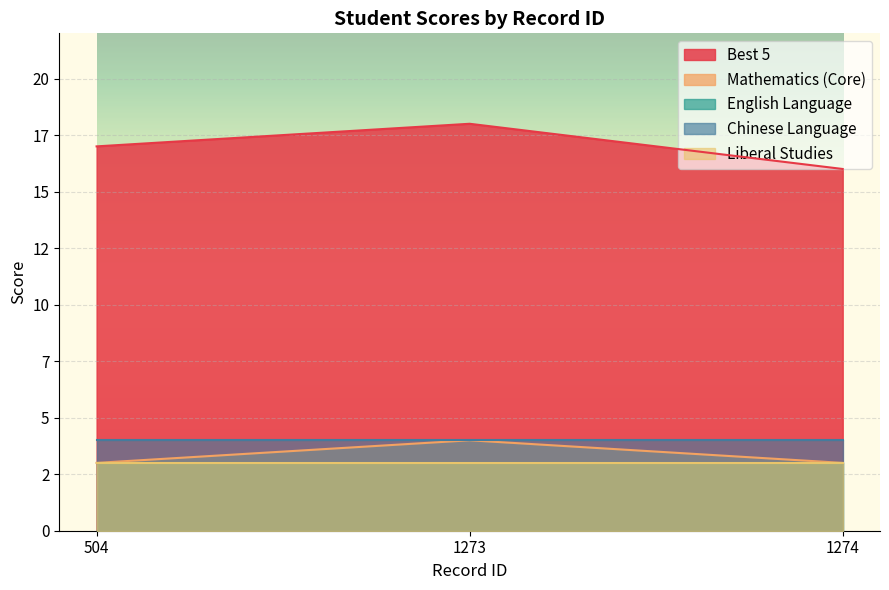

The value of Liberal Studies at 1274 is 3. True or false?

True